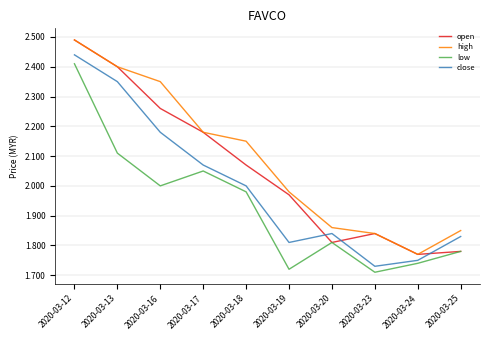

True or false: close has a value of 0.4 at 2020-03-23.

False